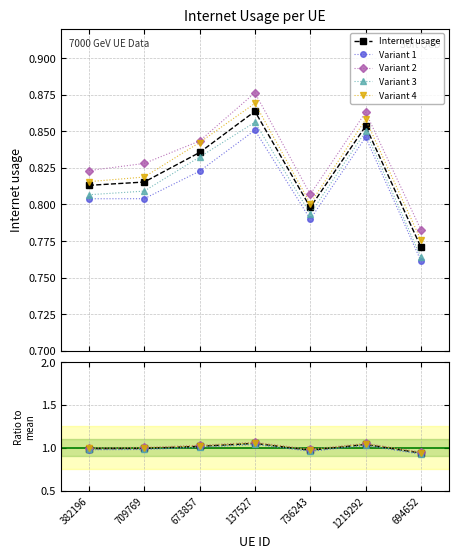

What are all the series names shown in the legend?

Internet usage, Variant 1, Variant 2, Variant 3, Variant 4